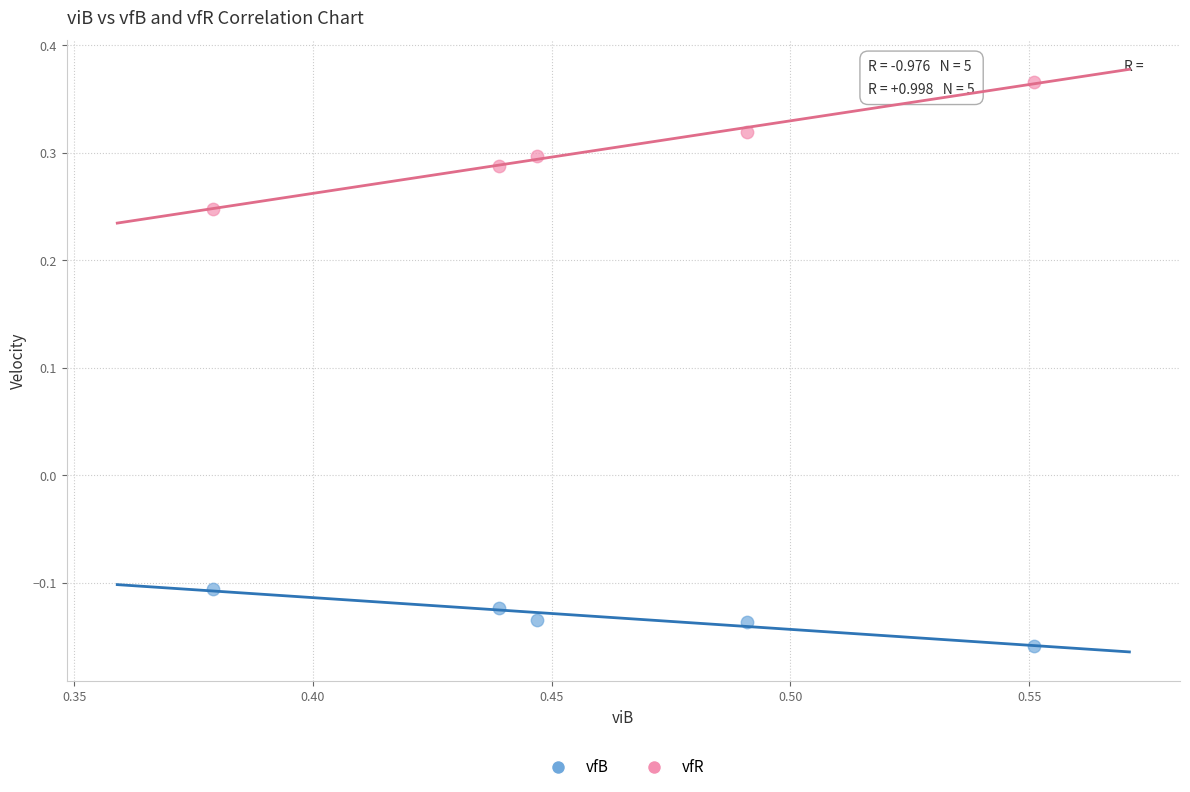

Which series reaches the maximum Y coordinate?

vfR